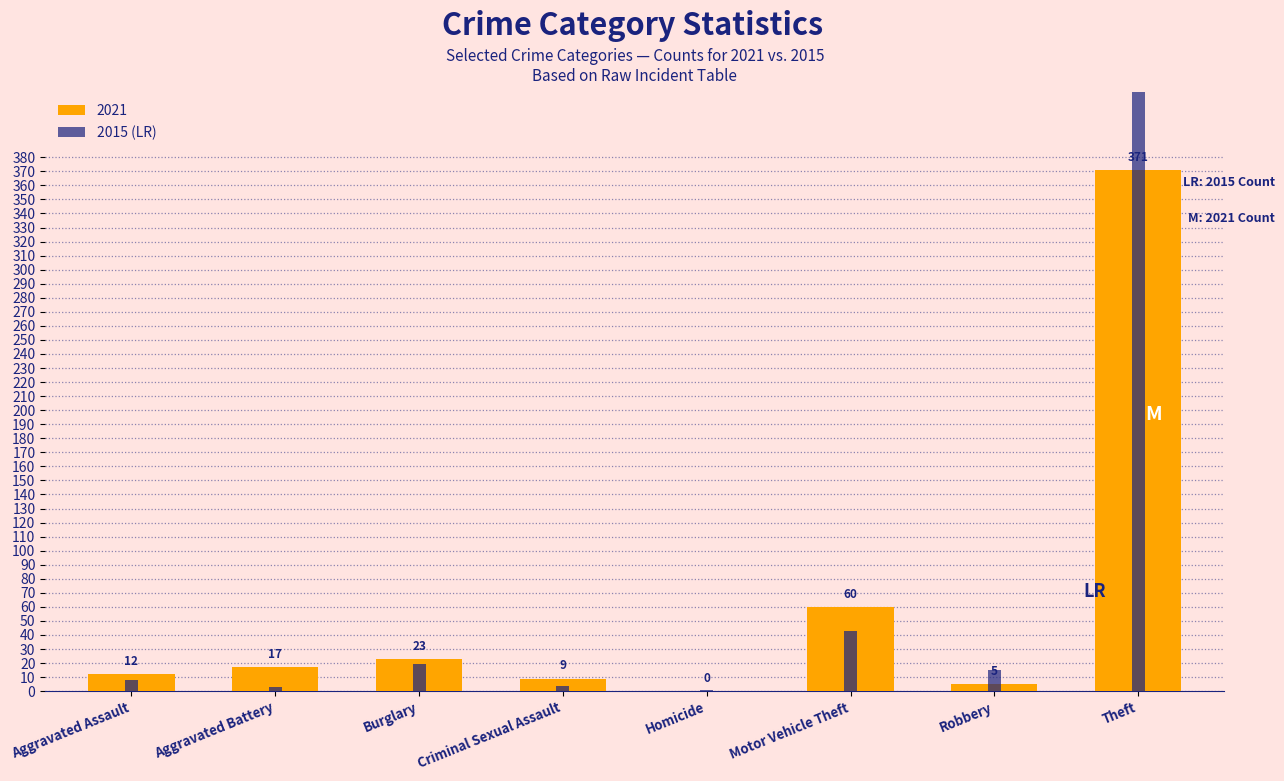

What is the label of the 8th bar from the left?

Theft